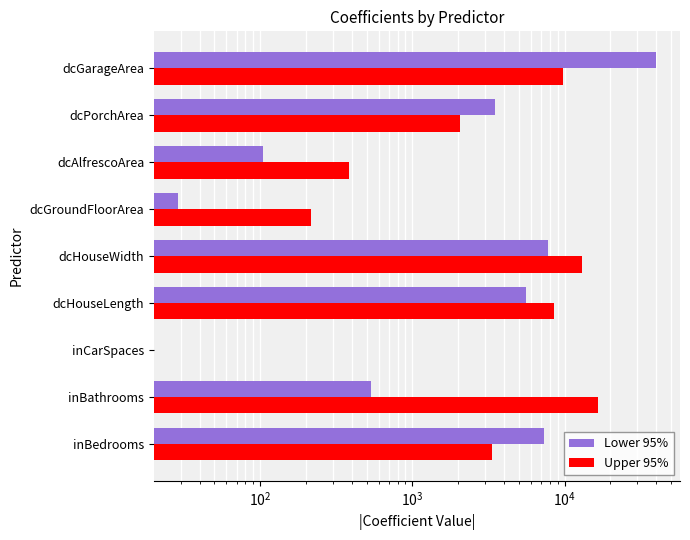

Are the bars horizontal?

Yes